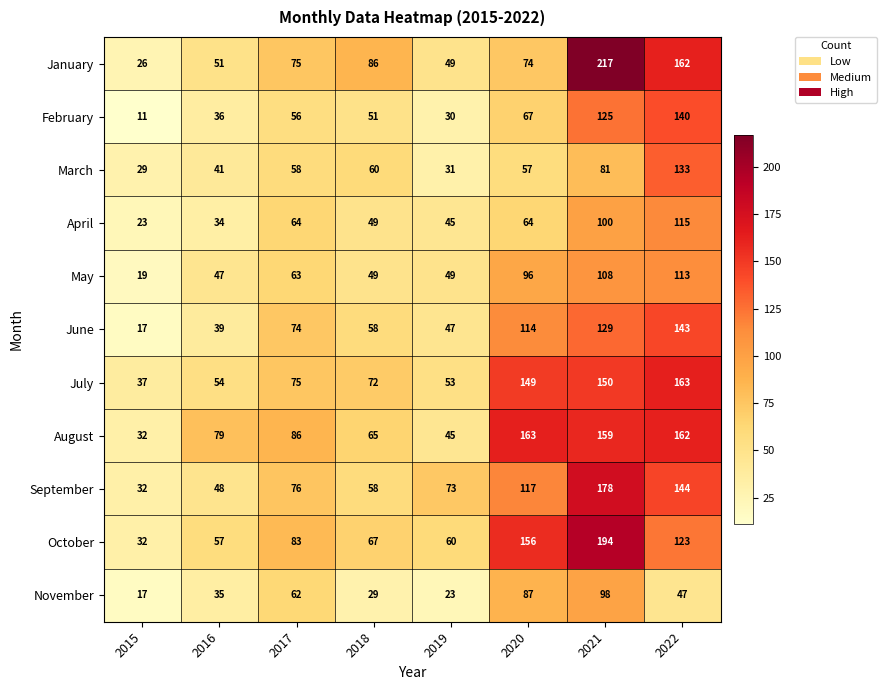

What is the maximum value shown in the chart?

217